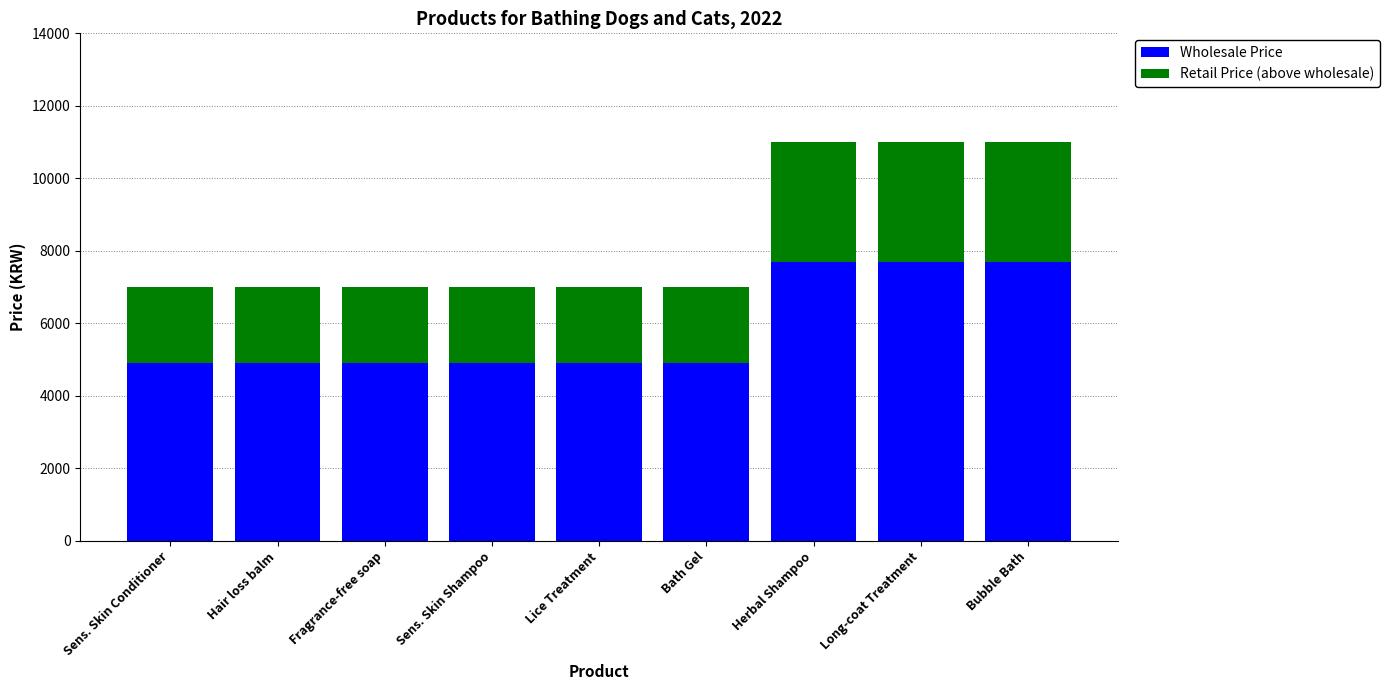

What value does the Wholesale Price series have at Sens. Skin Conditioner?

4900